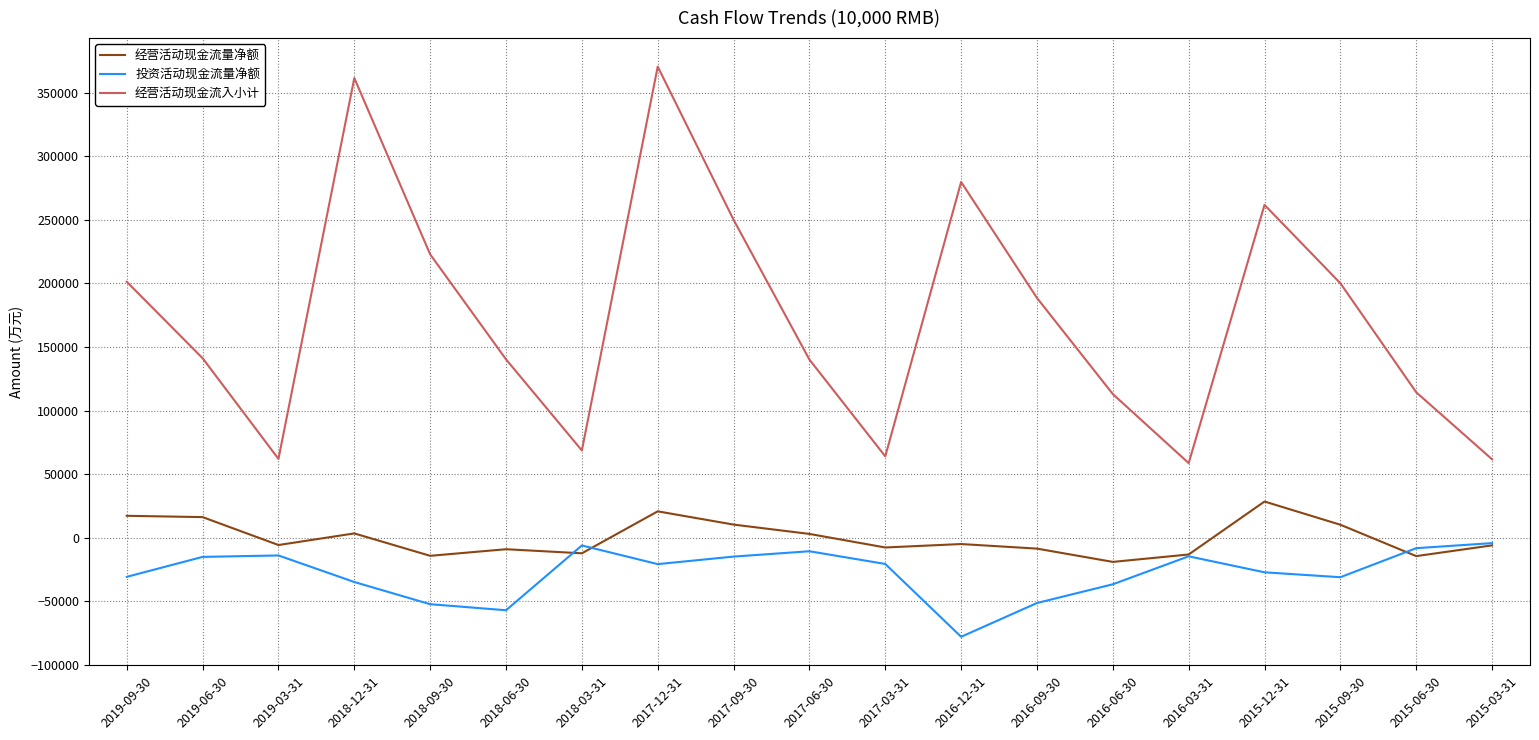

What is the highest value of the 投资活动现金流量净额 series?

-4144